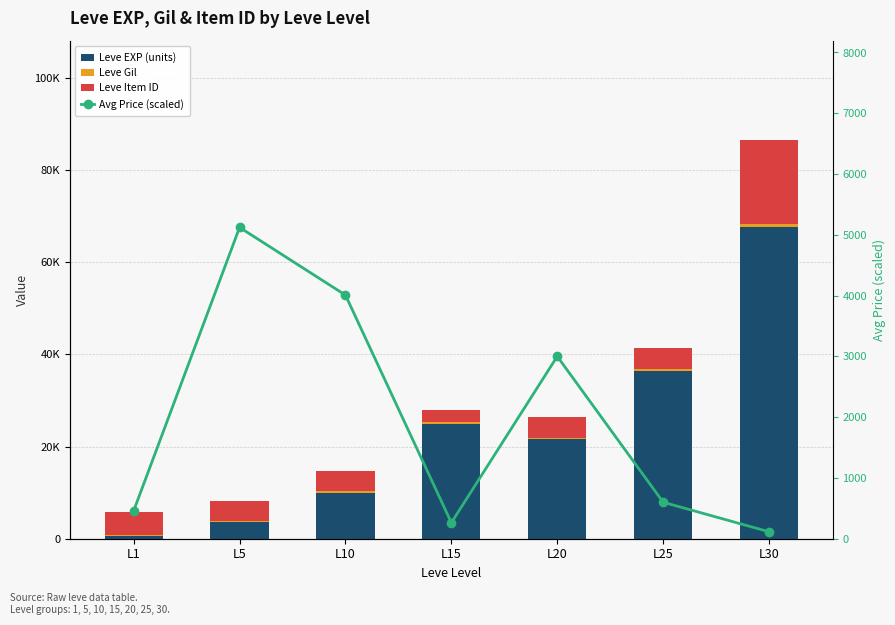

Where is Leve EXP (units) nearest to the value 34180?

L25